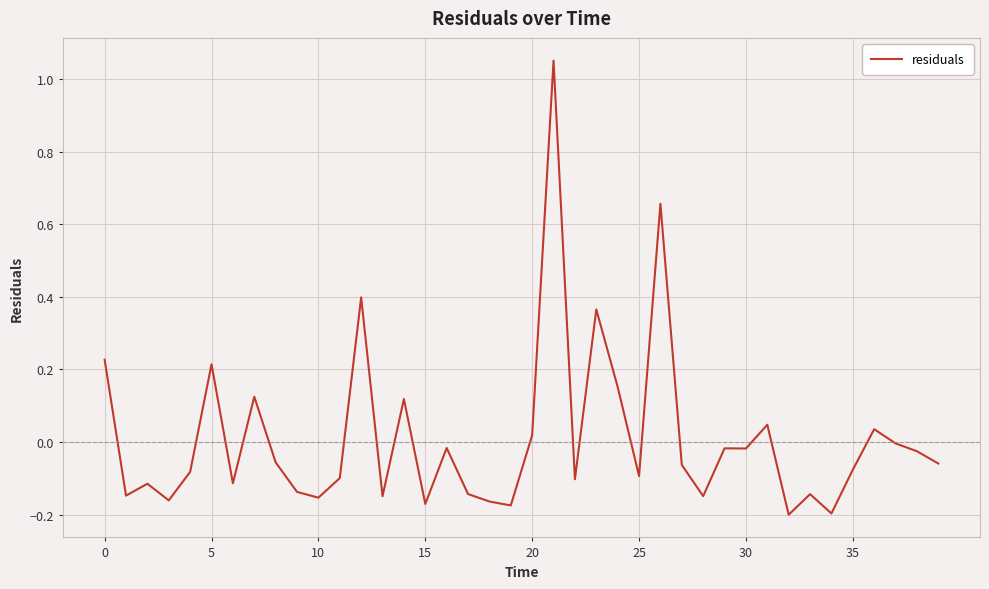

What is the difference between the maximum and minimum values?

1.3